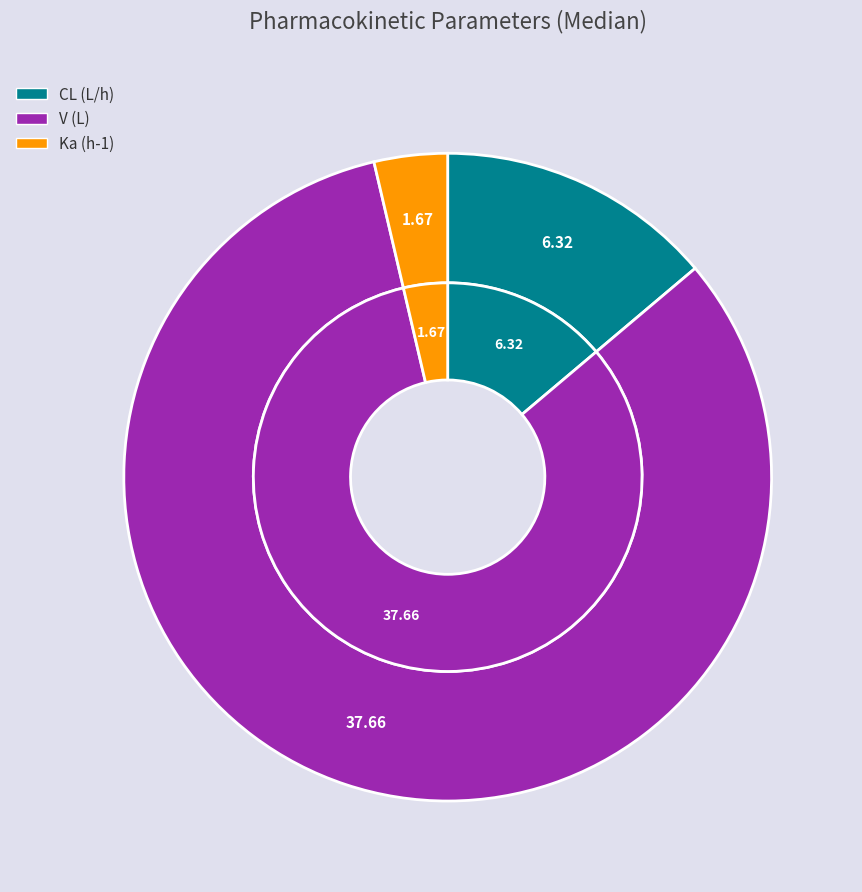

Which slice is the largest?

V (L)